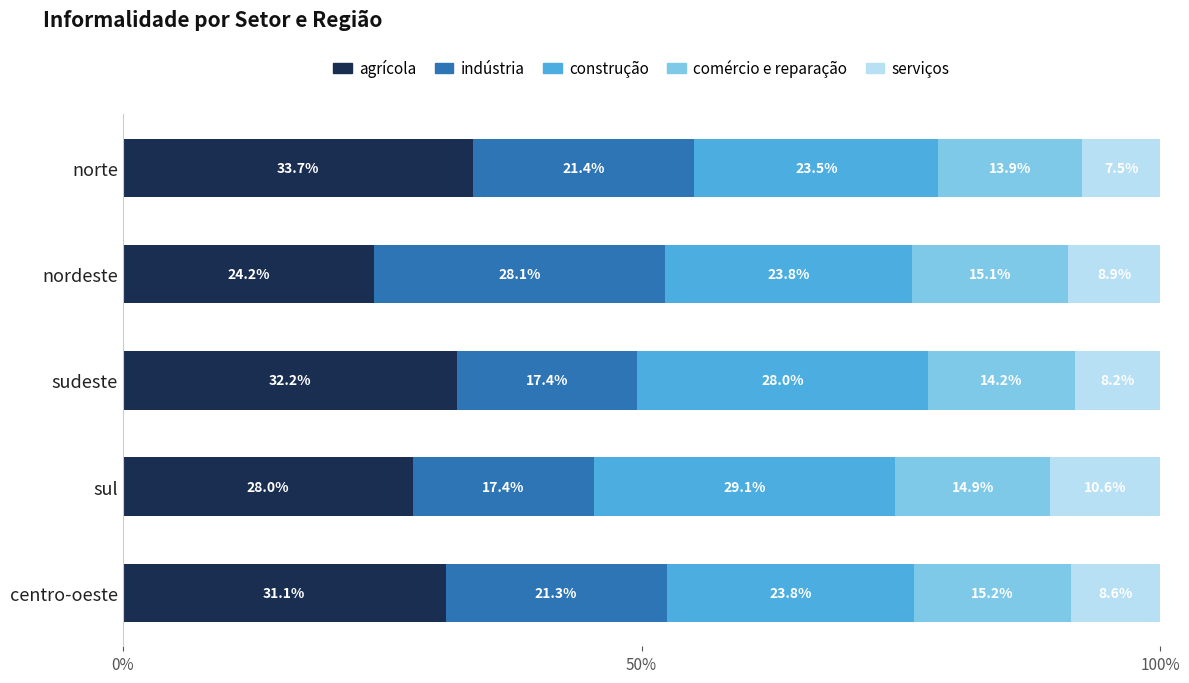

At which label does agrícola reach its peak?

norte